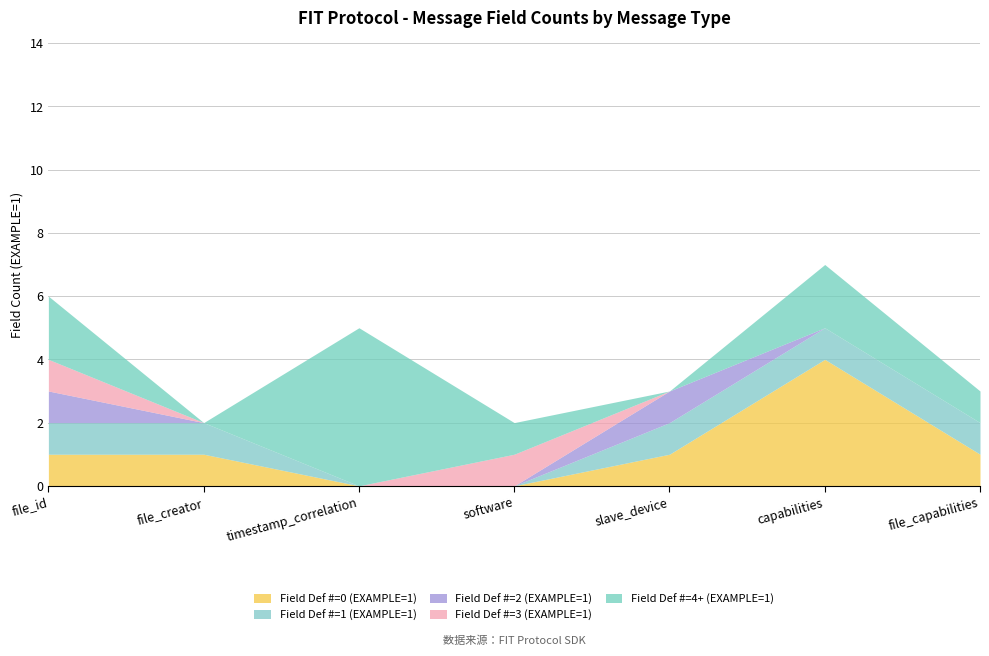

List the labels in order of Field Def #=2 (EXAMPLE=1) value, smallest first.

file_creator, timestamp_correlation, software, capabilities, file_capabilities, file_id, slave_device